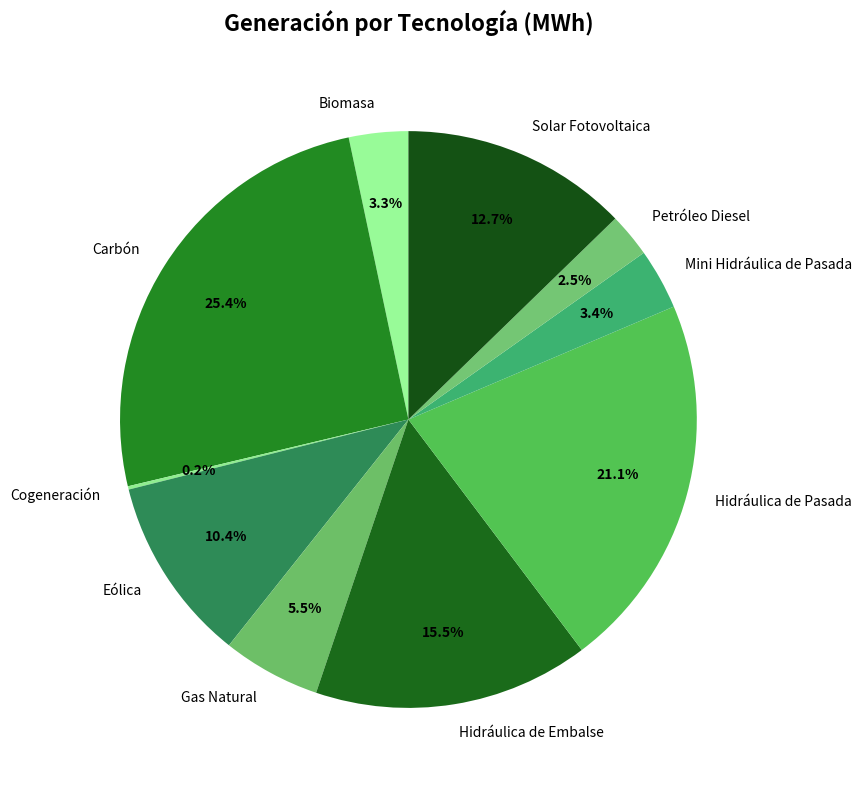

What percentage is the Mini Hidráulica de Pasada slice, to the nearest percent?

3%